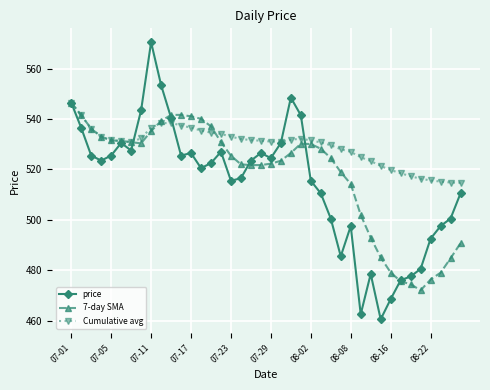

What is the greatest value displayed?

570.5